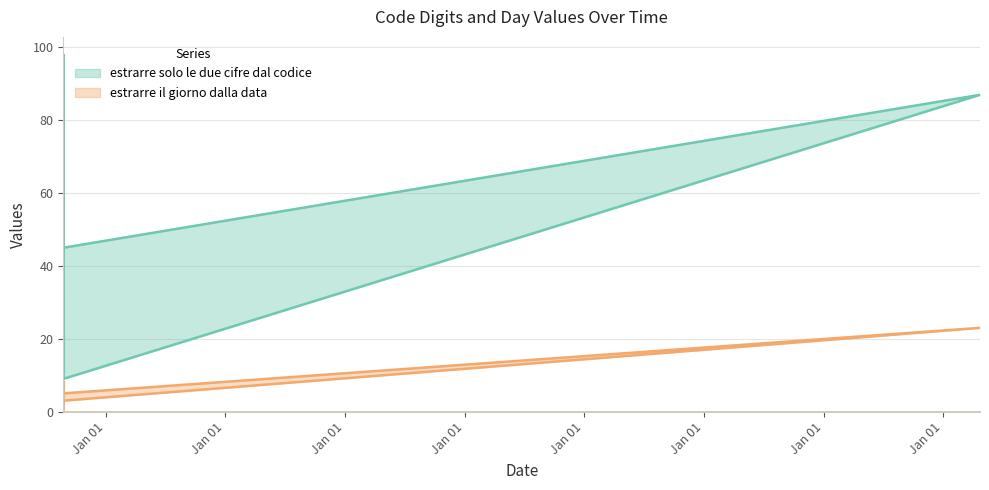

What is the total value across all series at 1990-08-06?

104